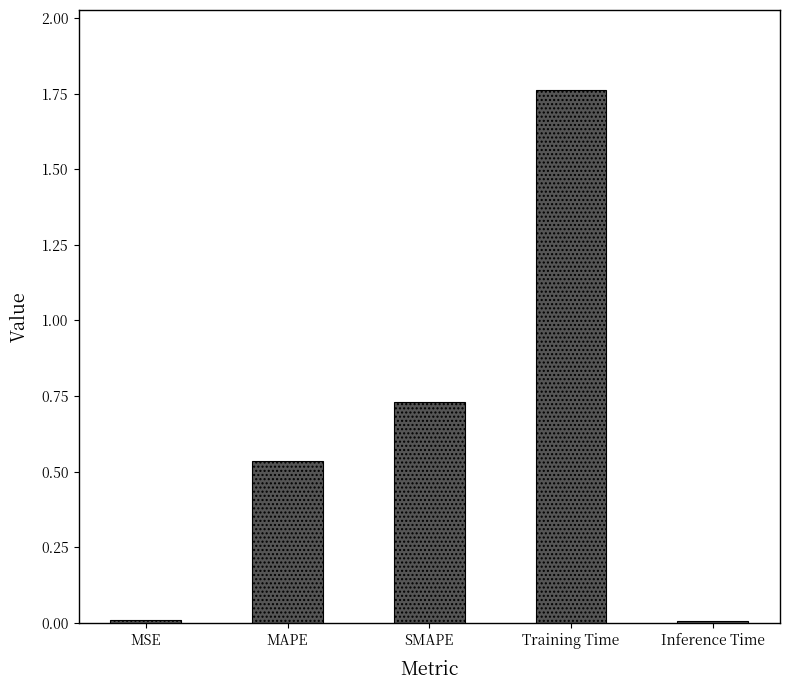

What is the average value?

0.6